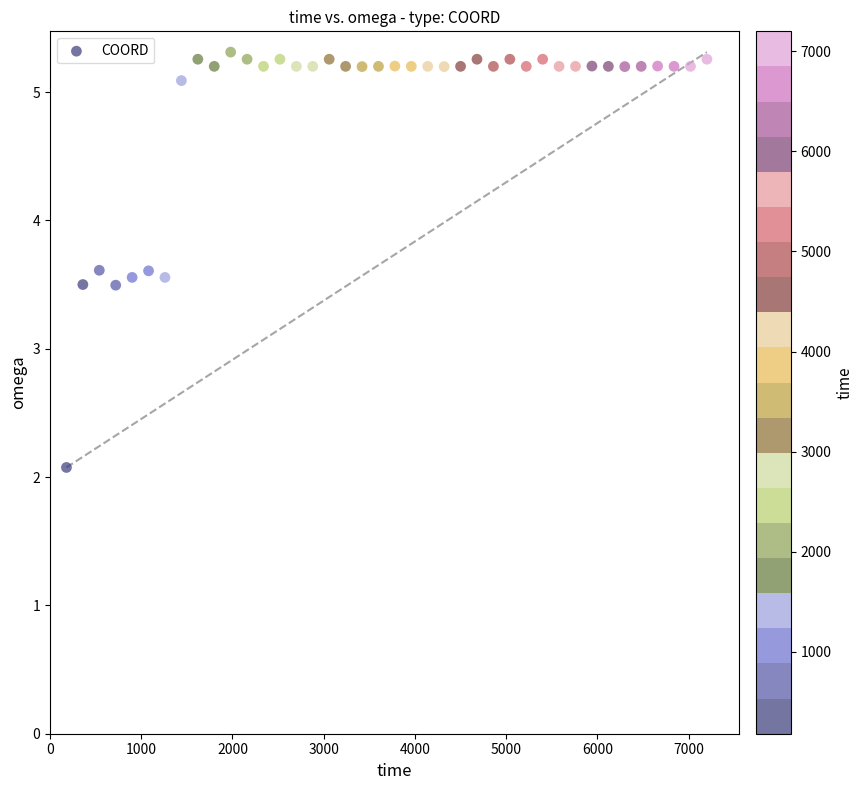

What is the range of Y values (max minus min)?

3.2